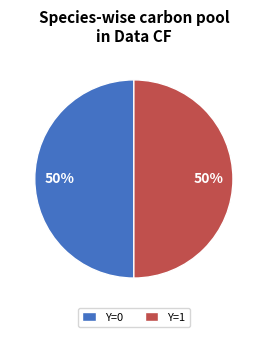

True or false: Y=1 accounts for 50% of the total.

True